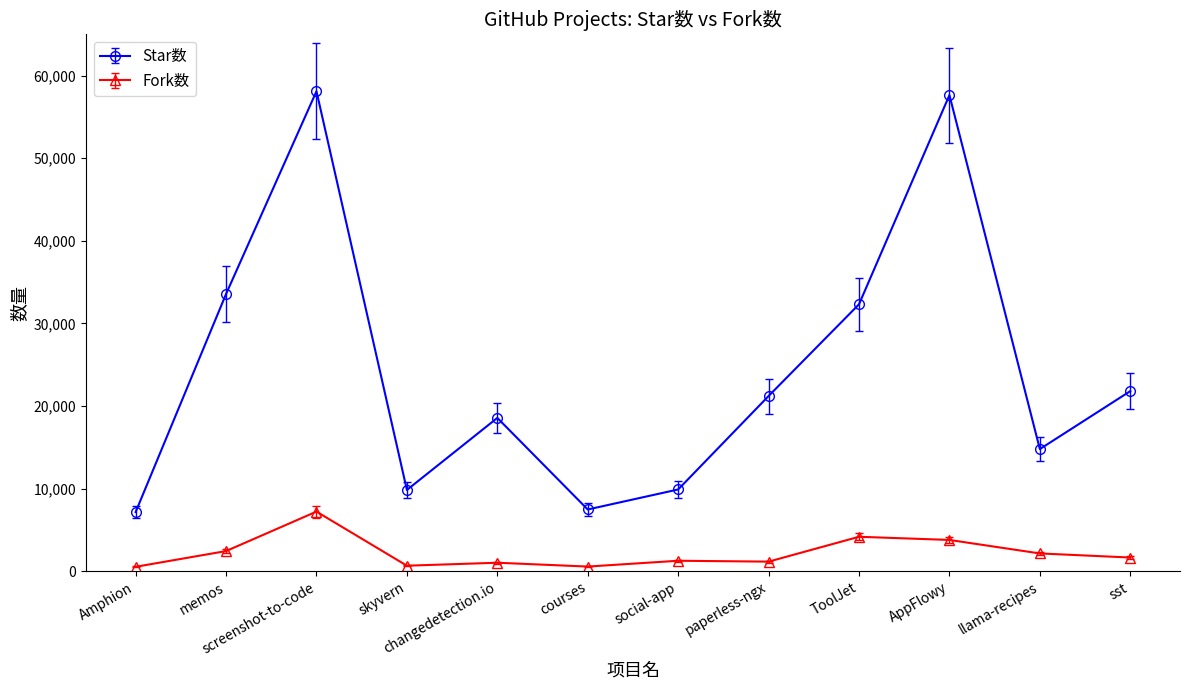

What is the highest value of the Star数 series?

58106